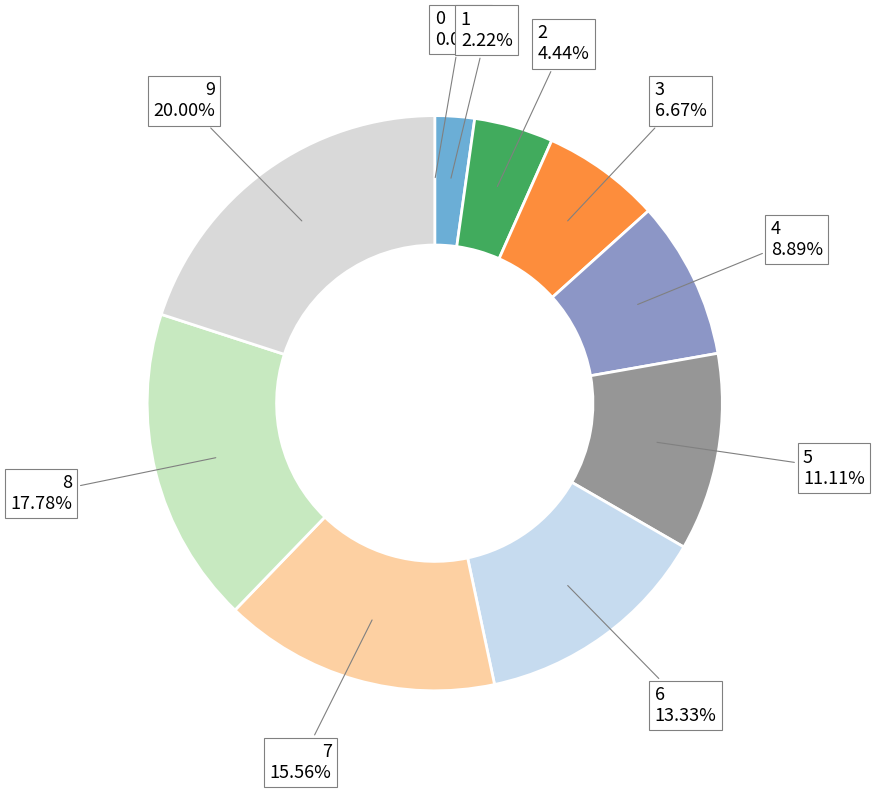

Is the sum of 3 and 6 greater than half?

No